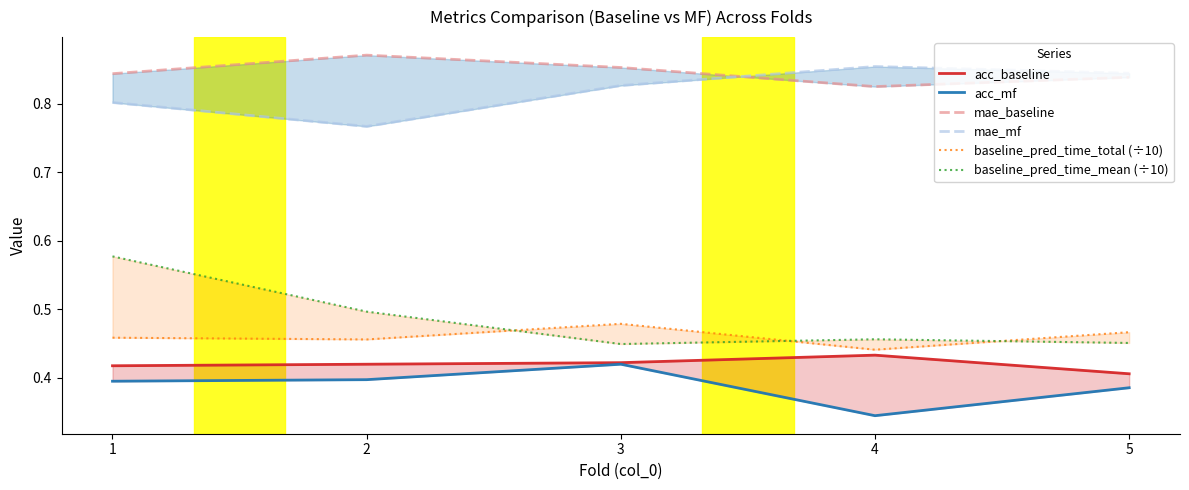

What is the total value across all series at 2?

3.4